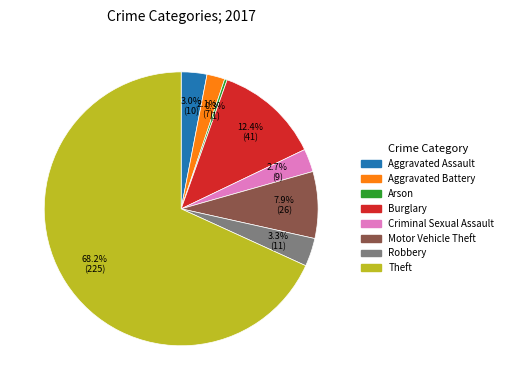

How many slices are in this pie chart?

8